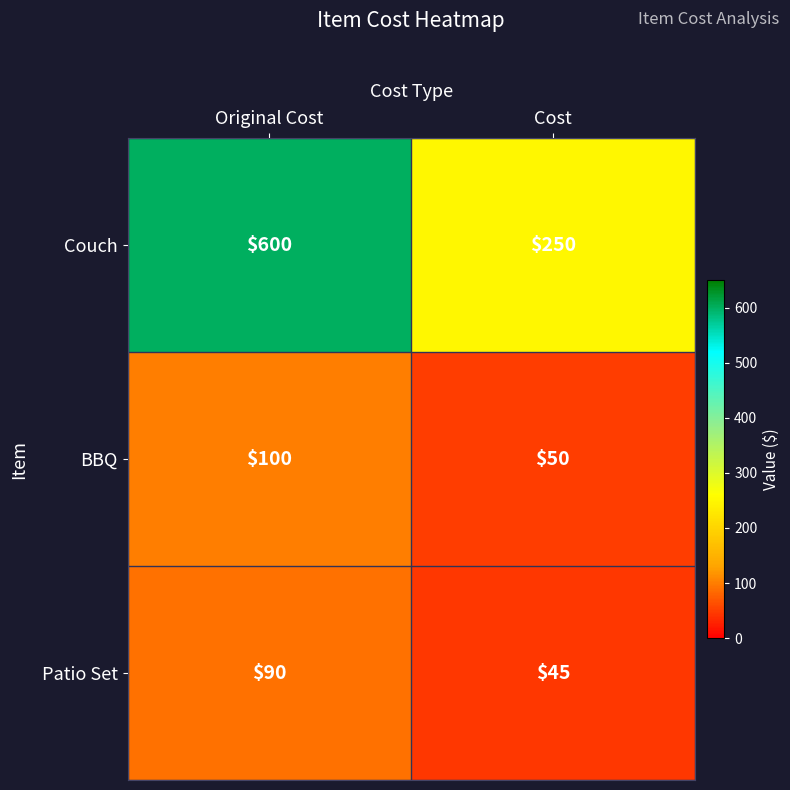

Reading right to left, list all the values displayed in this chart.

Couch: Cost=250	Original Cost=600
BBQ: Cost=50	Original Cost=100
Patio Set: Cost=45	Original Cost=90